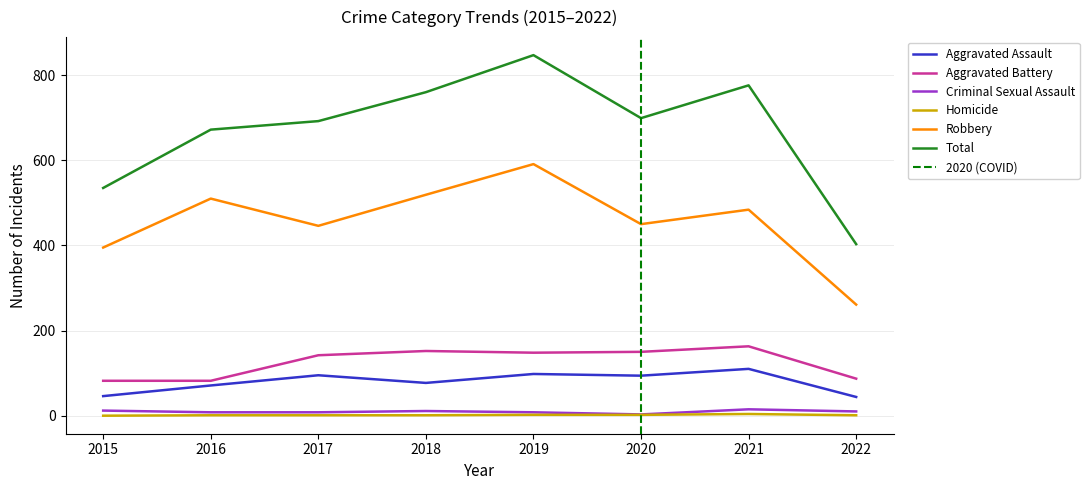

Is it true that Criminal Sexual Assault equals 14 at 2017?

False